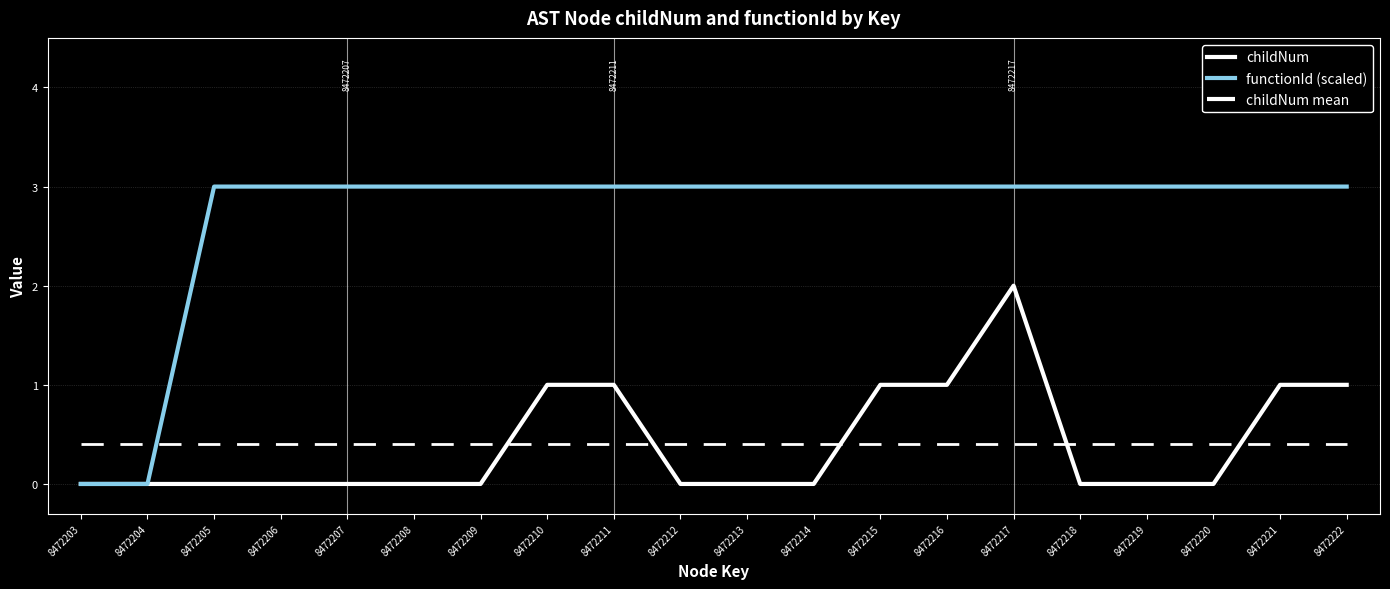

Which series has the widest spread of values?

functionId (scaled)